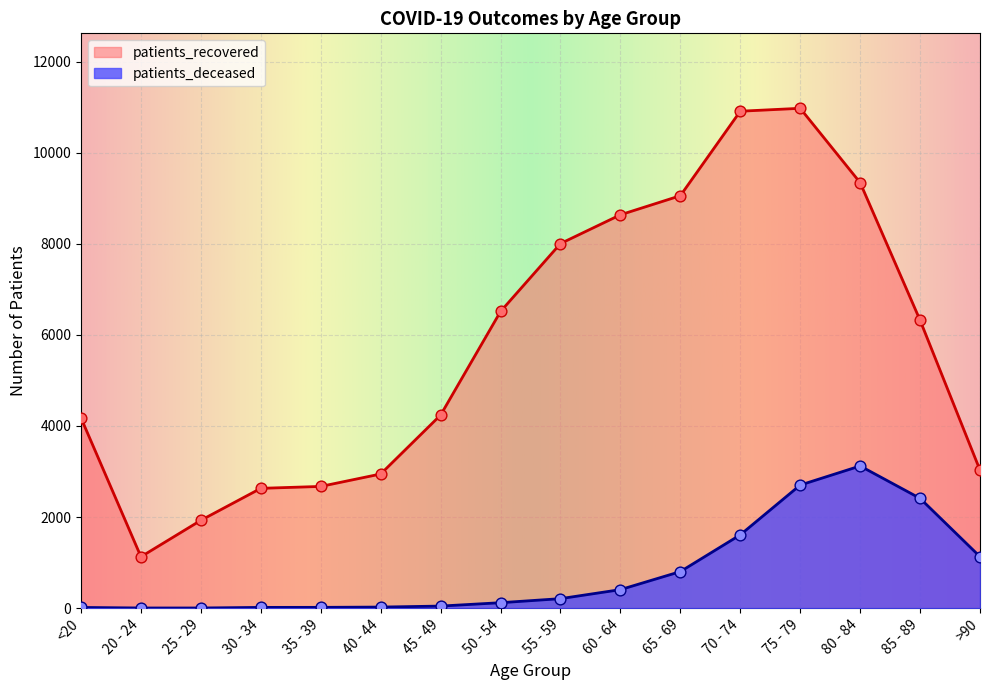

What are all the series names shown in the legend?

patients_recovered, patients_deceased